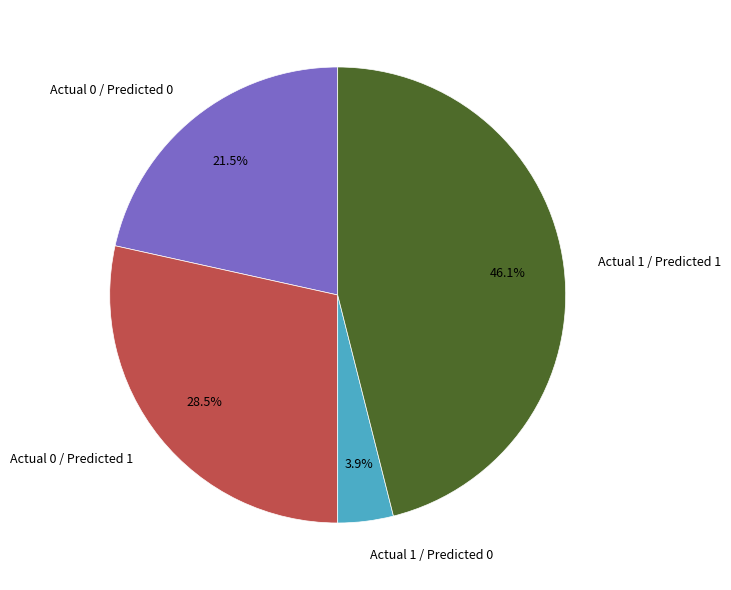

Which category has the smallest portion of the pie?

Actual 1 / Predicted 0